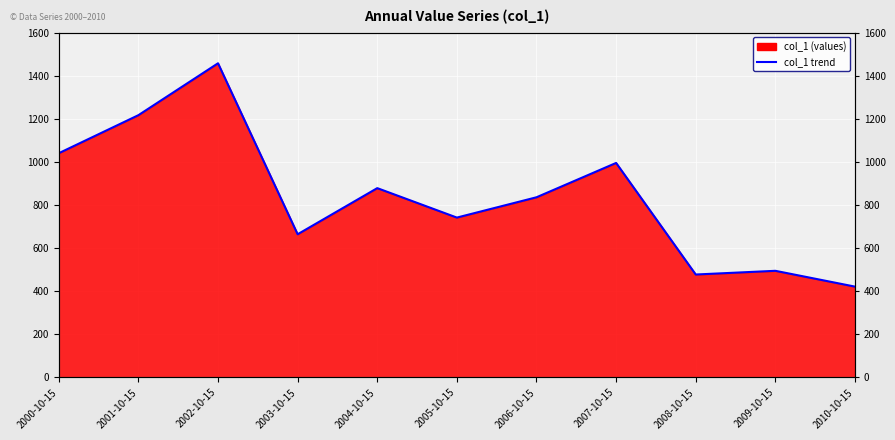

Approximately how many times larger is the value at 2004-10-15 compared to 2006-10-15?

1.1